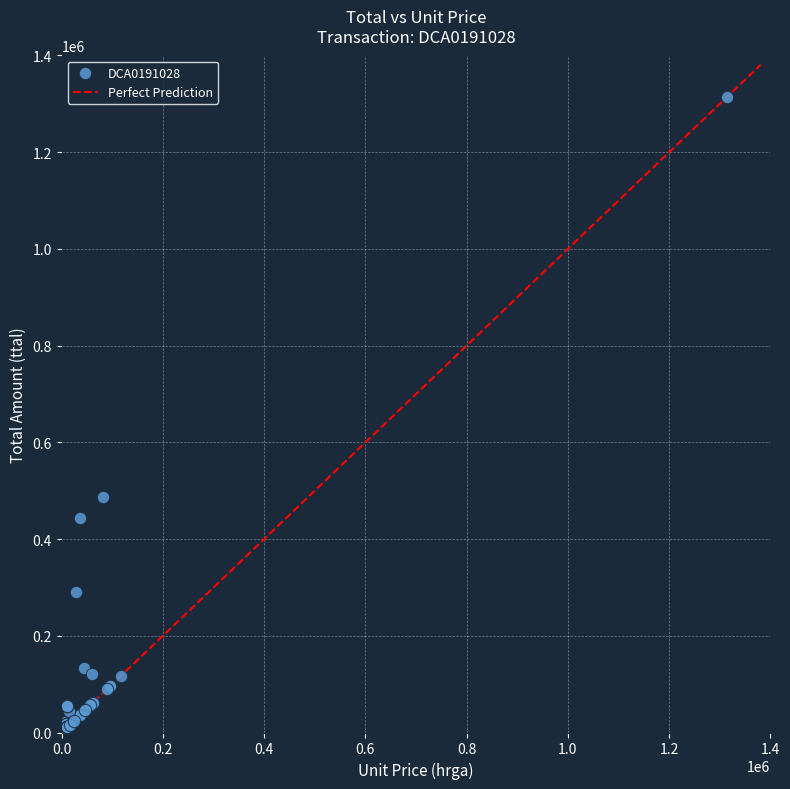

What Y value in the scatter plot is closest to 662000?

486000